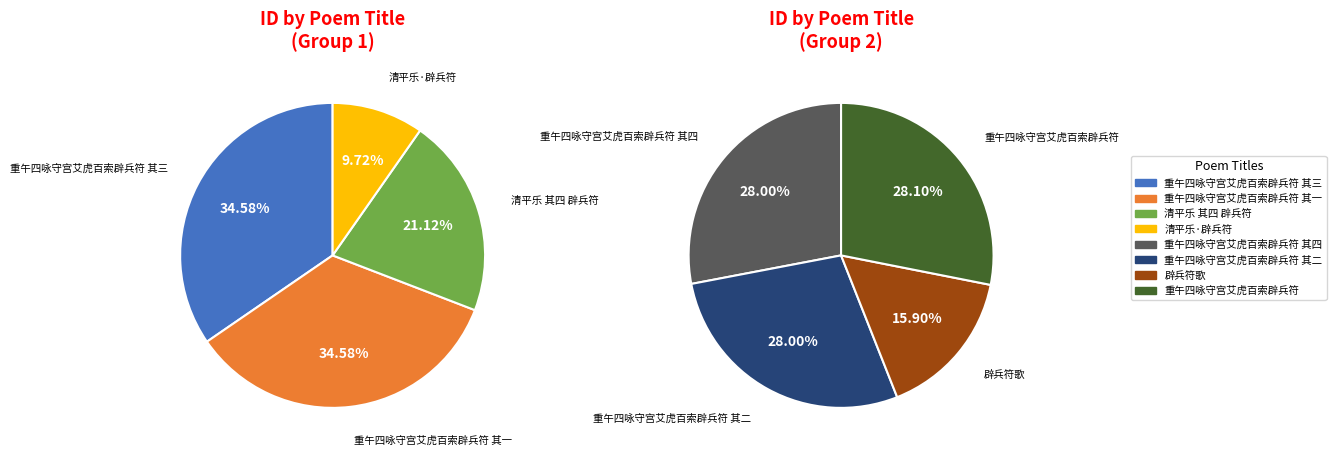

Does any single category account for the majority?

No